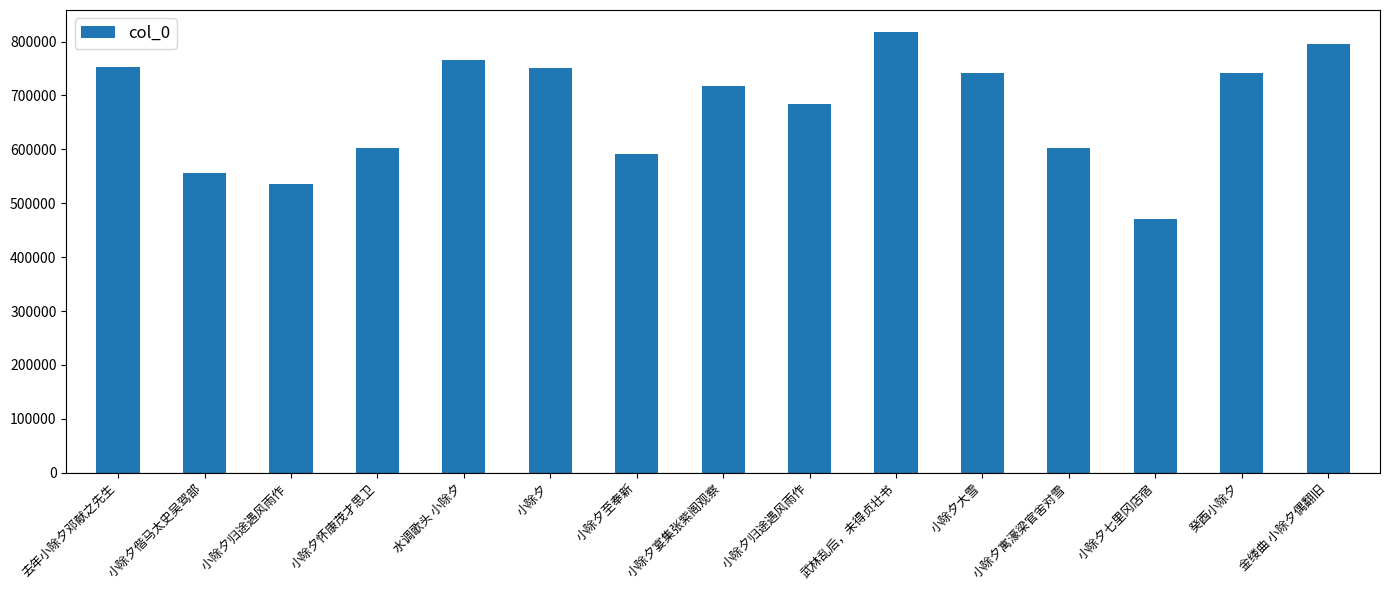

What is the maximum value shown in the chart?

817661